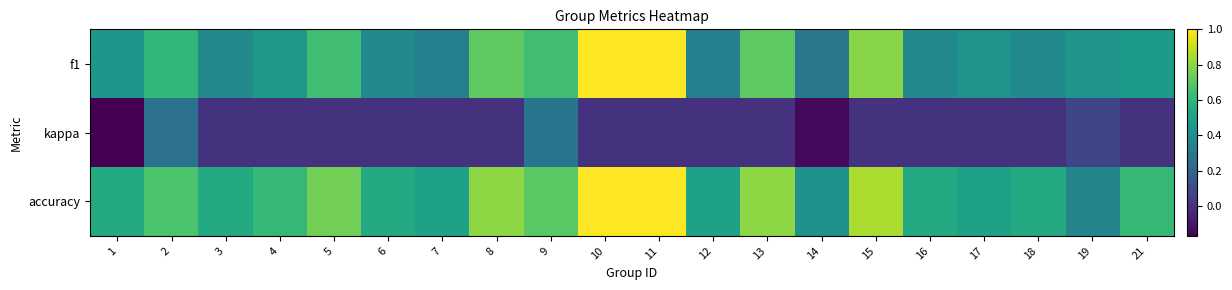

Which series has the largest total across all categories?

accuracy